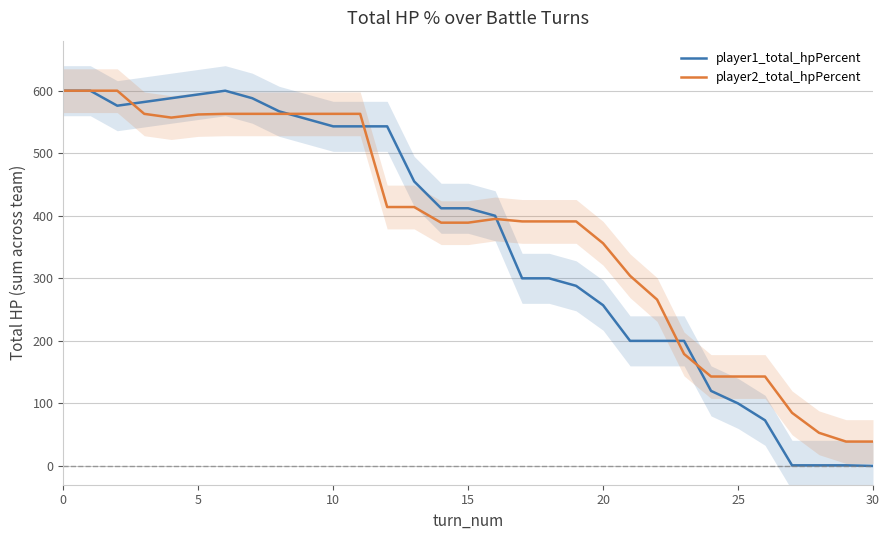

At how many categories does at least one series exceed 477?

13